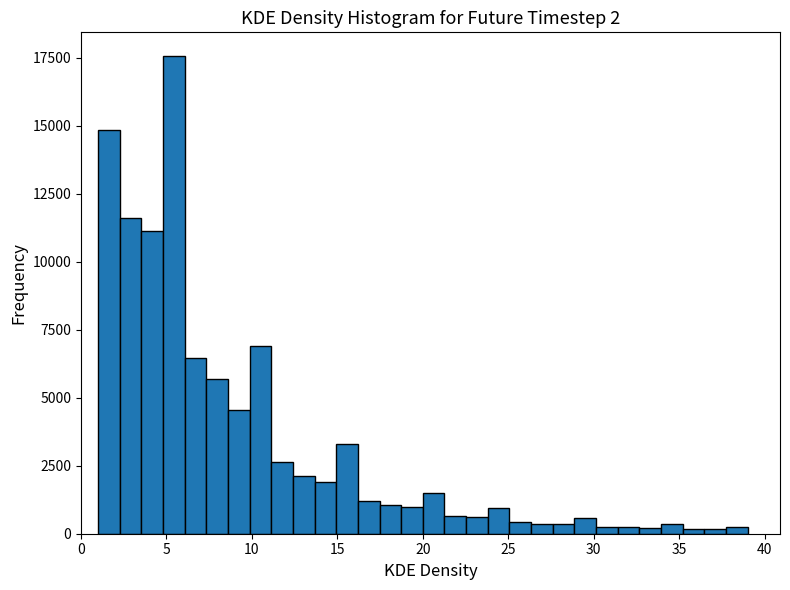

Read against the x-axis, roughly where is the centre of the tallest bar?

5.5